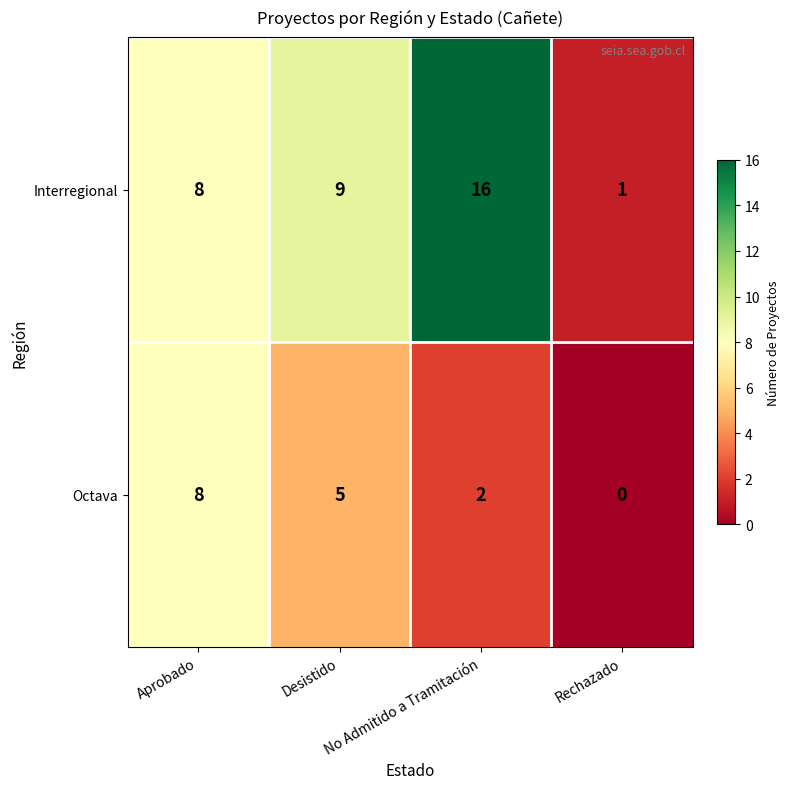

Count the number of categories in the chart.

4